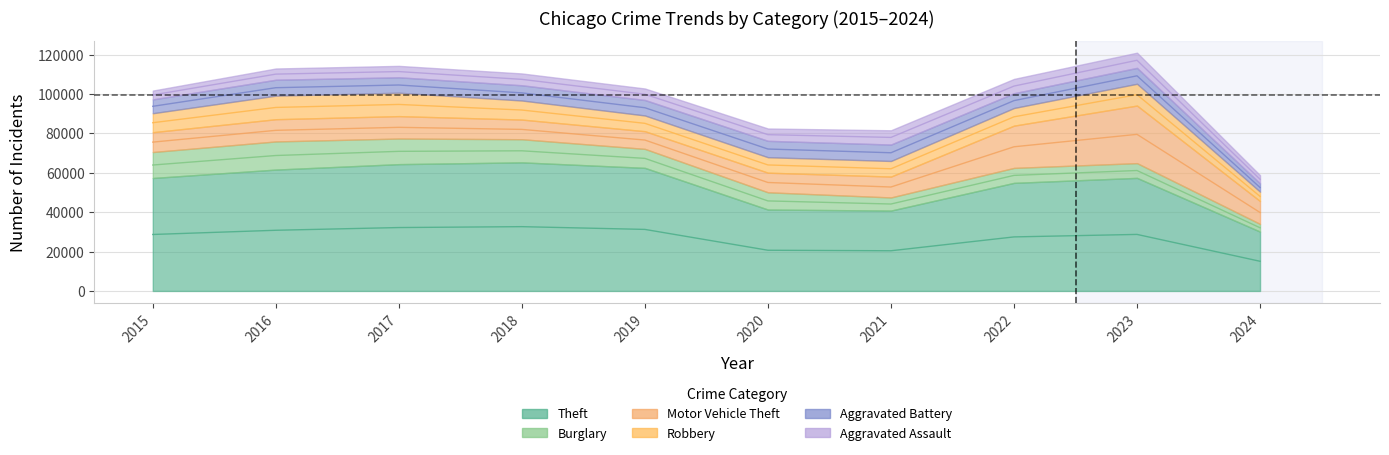

Rank the series by their maximum value, from lowest to highest.

Aggravated Assault, Aggravated Battery, Robbery, Burglary, Motor Vehicle Theft, Theft